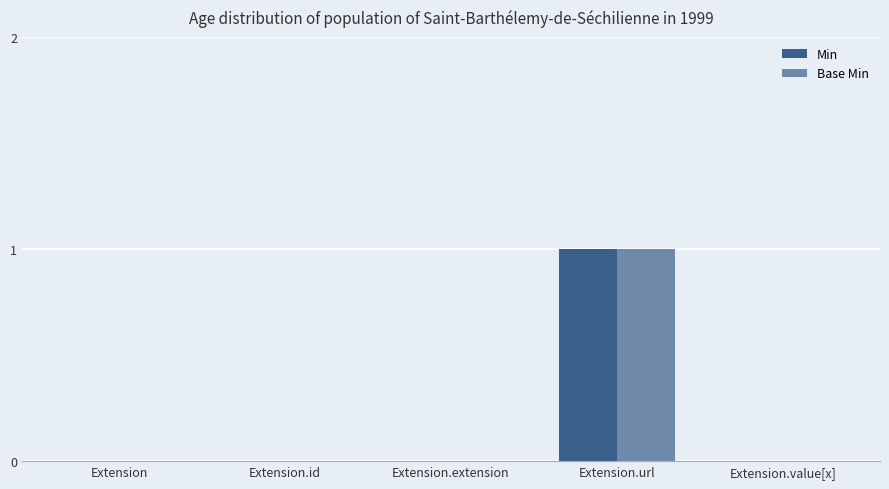

True or false: Min has a value of 0 at Extension.extension.

True